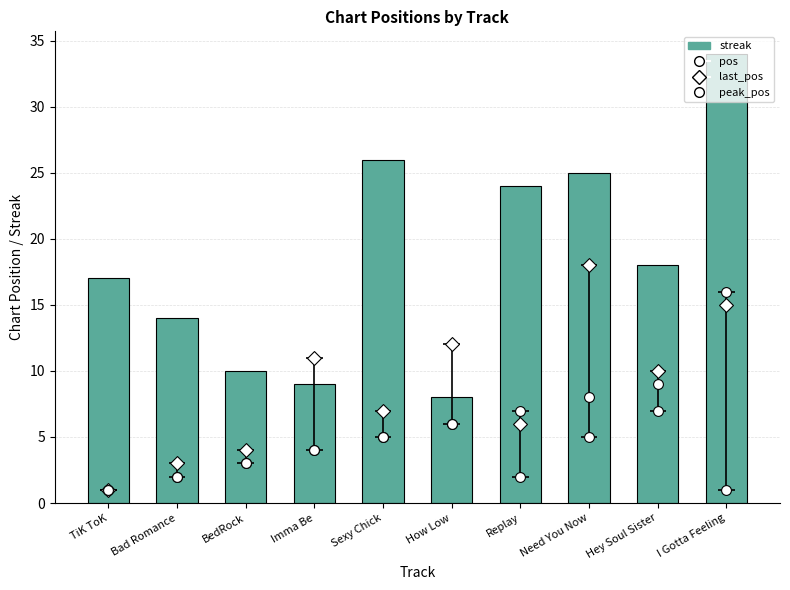

Which series has the widest spread of Y values?

streak